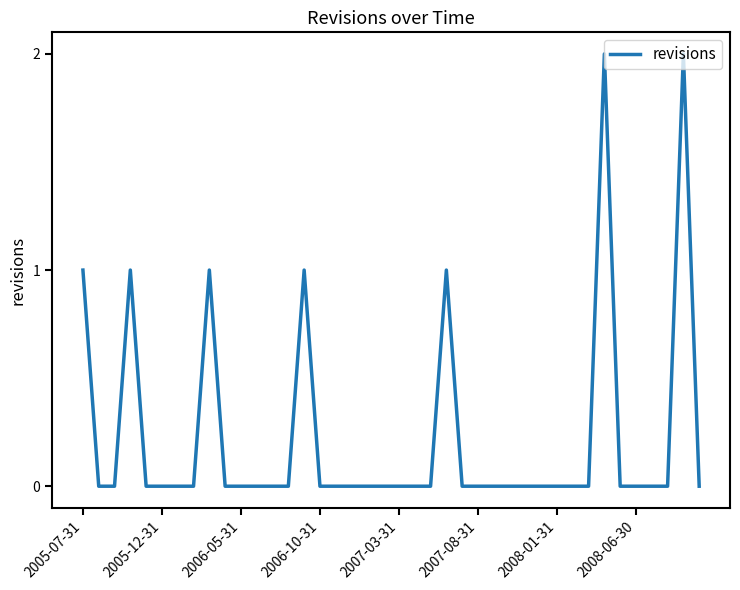

Does the chart have visible grid lines?

No